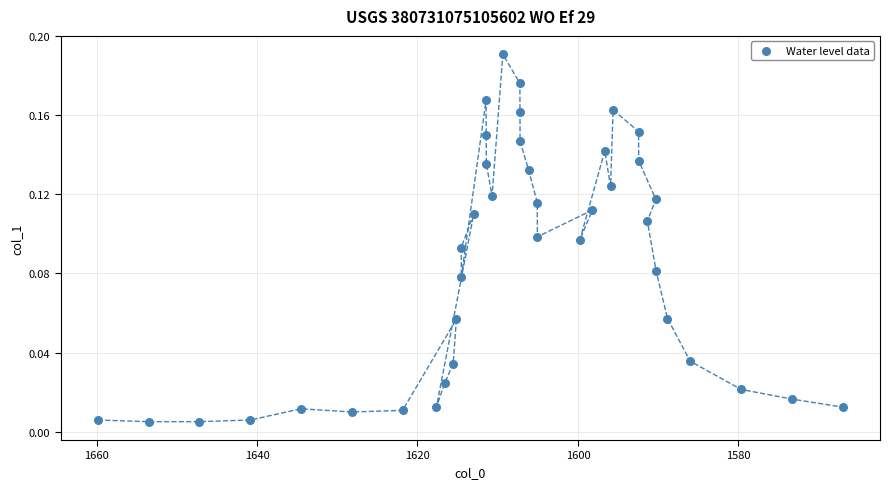

What is the range of X values (max minus min)?

92.8